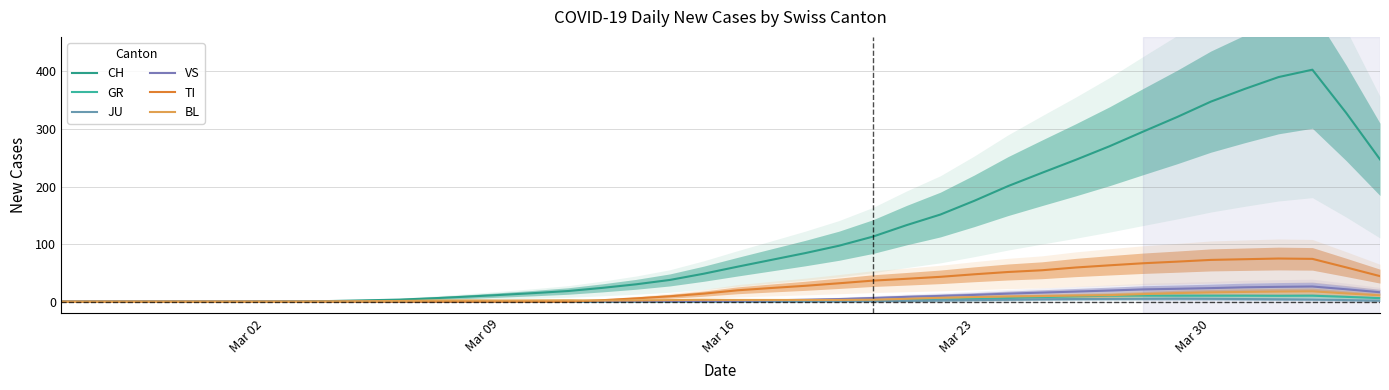

How many interior local valleys does the GR series have?

1